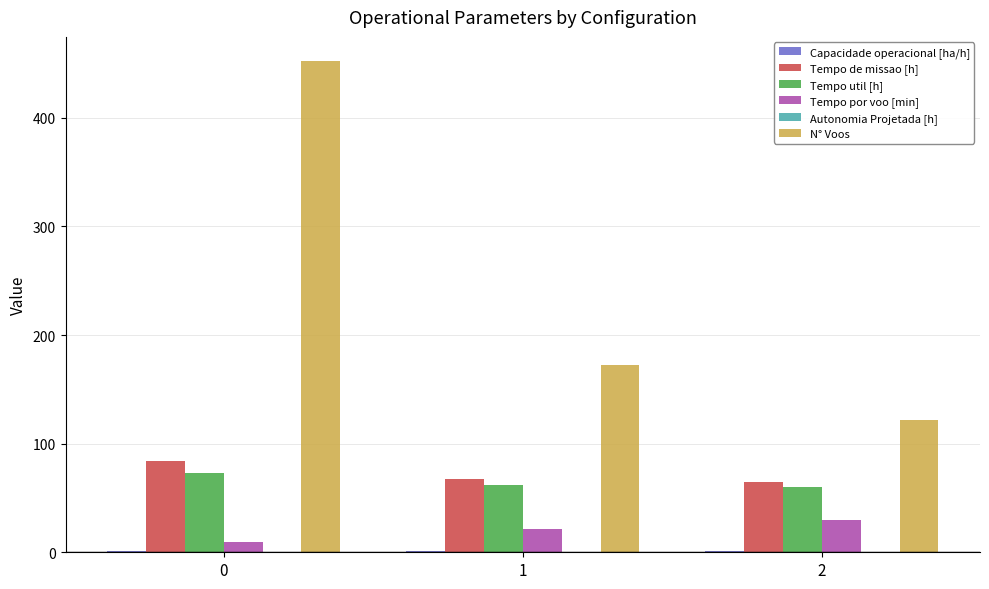

The value of Tempo por voo [min] at 2 is 29.7. True or false?

True